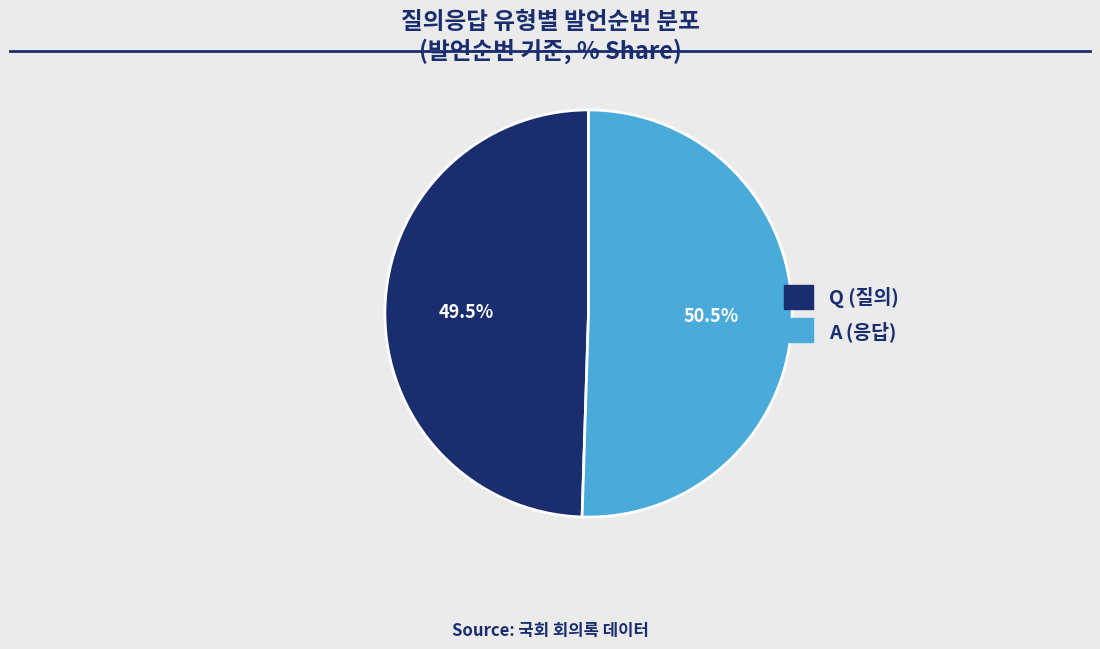

How many segments does this pie chart have?

2